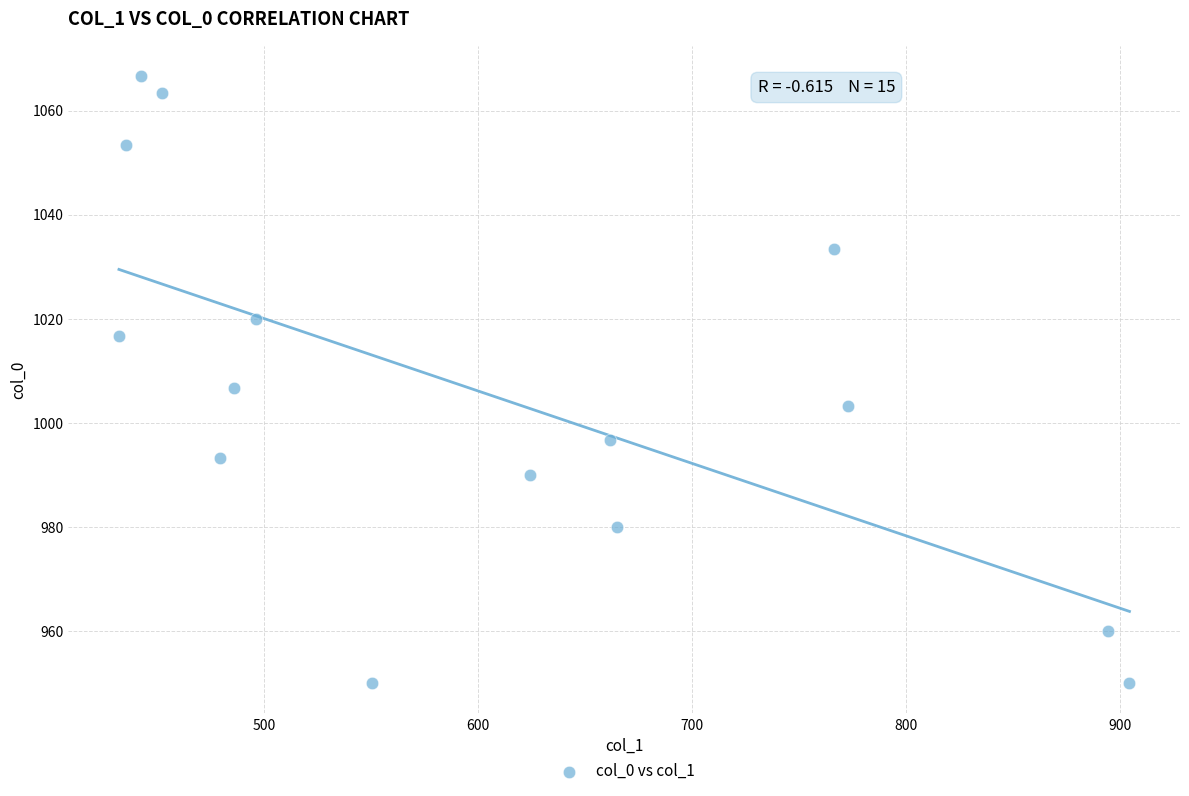

What Y value in the scatter plot is closest to 1008?

1006.7